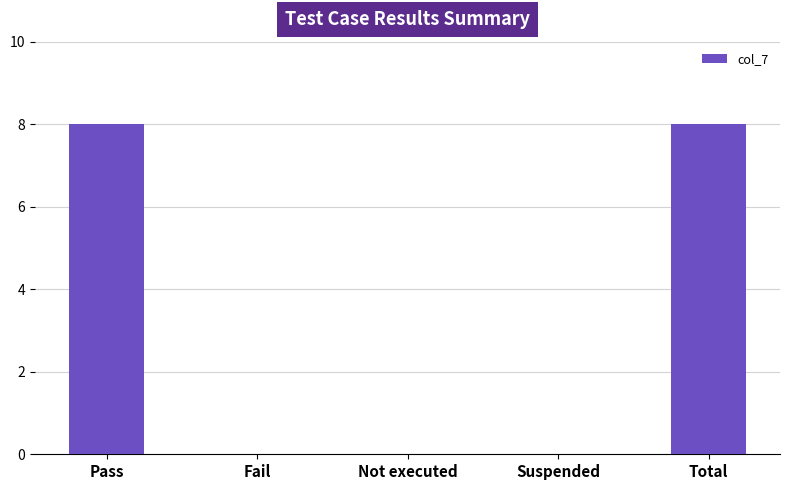

What is the greatest value displayed?

8